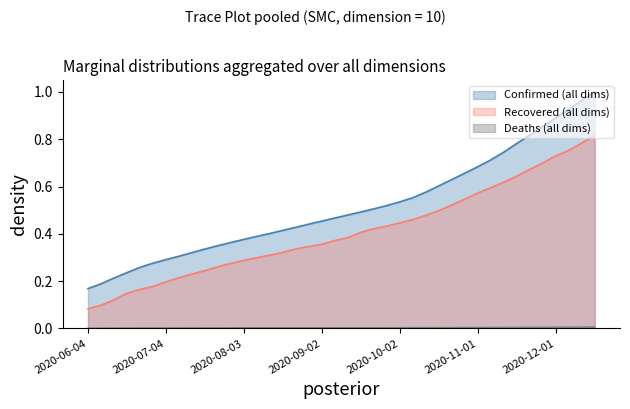

At which label does Recovered reach its peak?

2020-12-16